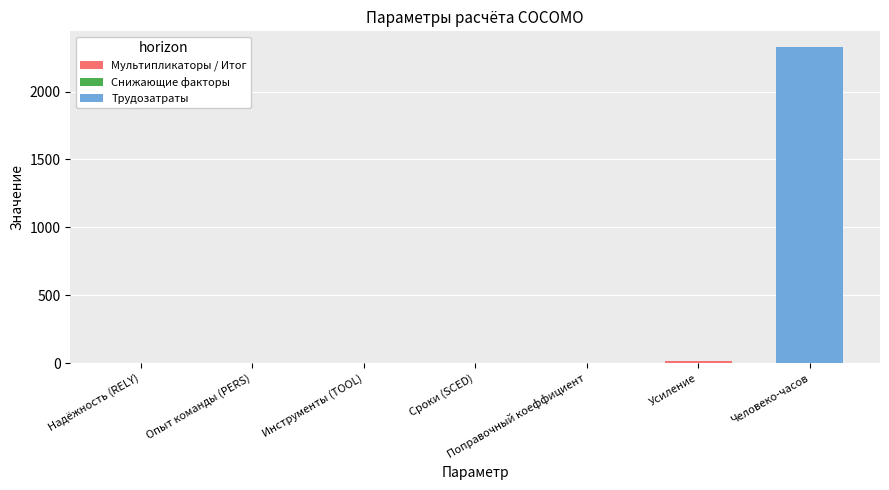

The value at Надёжность (RELY) is 1.1. True or false?

True